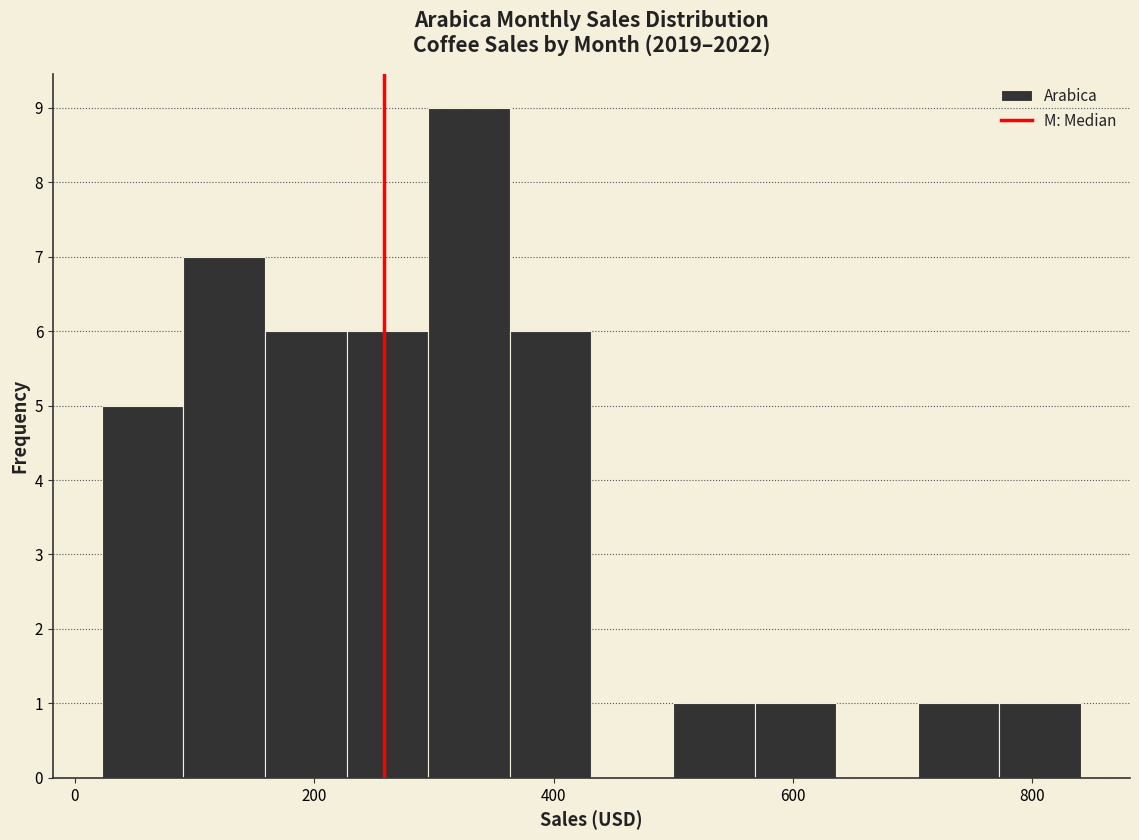

Around what value on the x-axis is the tallest bar? Give the approximate position of its centre, as read against the axis.

320